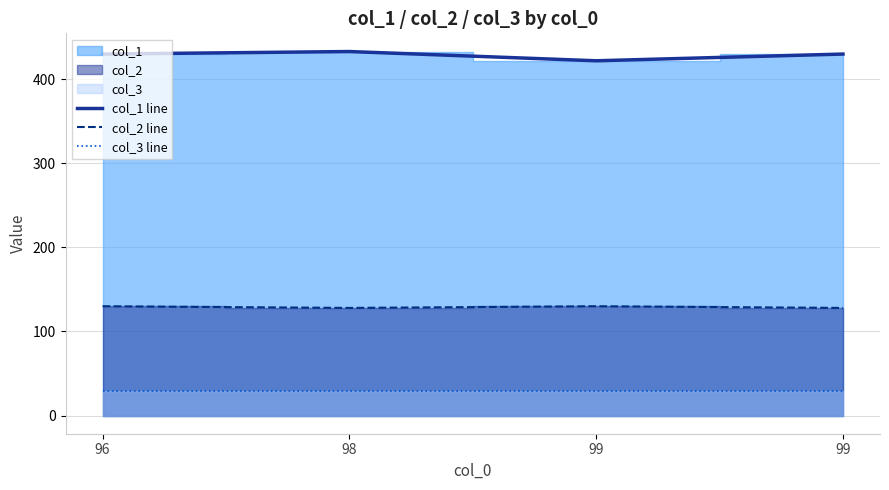

How many col_1 line values are between 430 and 433?

3